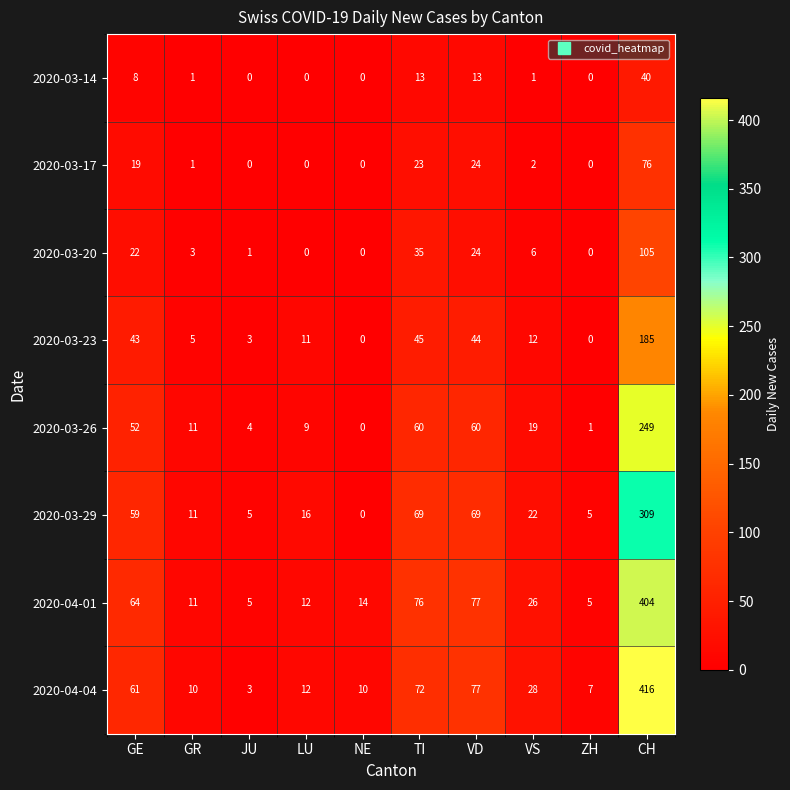

Which label corresponds to the largest value in the chart?

CH